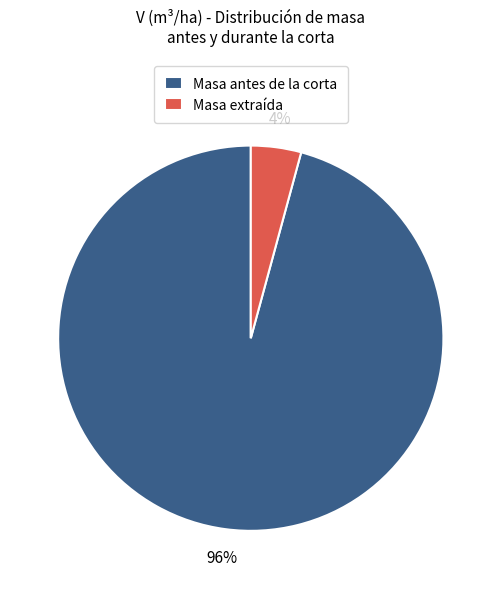

How many segments does this pie chart have?

2